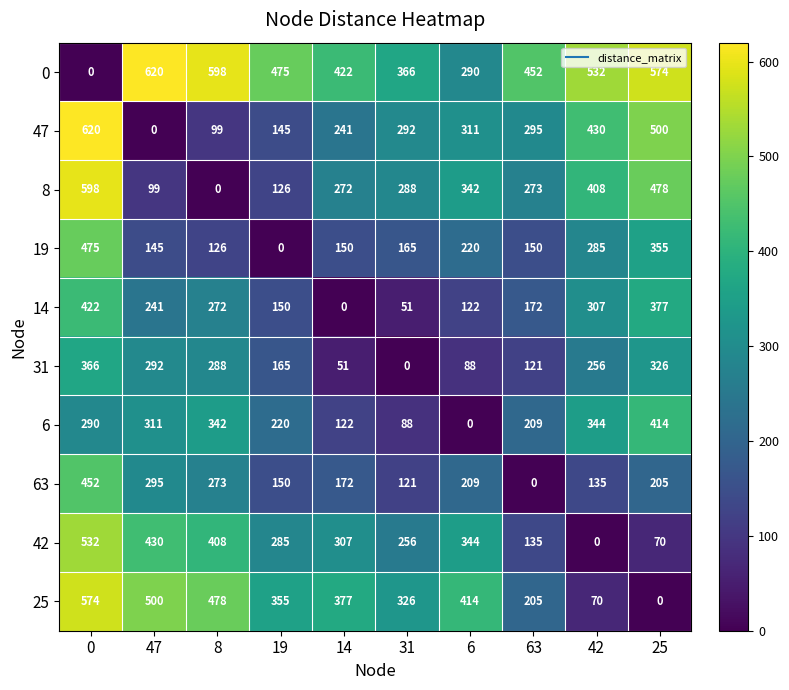

What value does the 8 series have at 63?

273